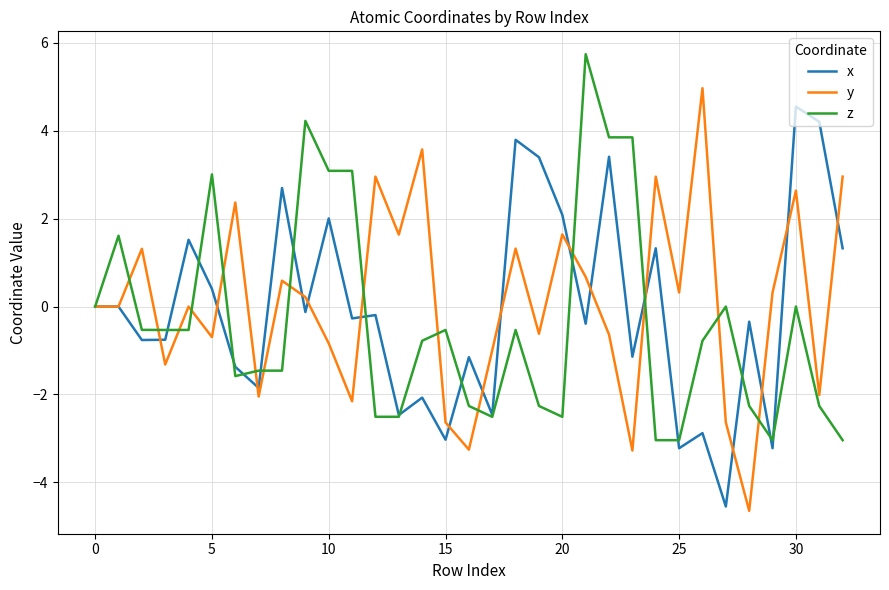

What is the smallest value displayed?

-4.6